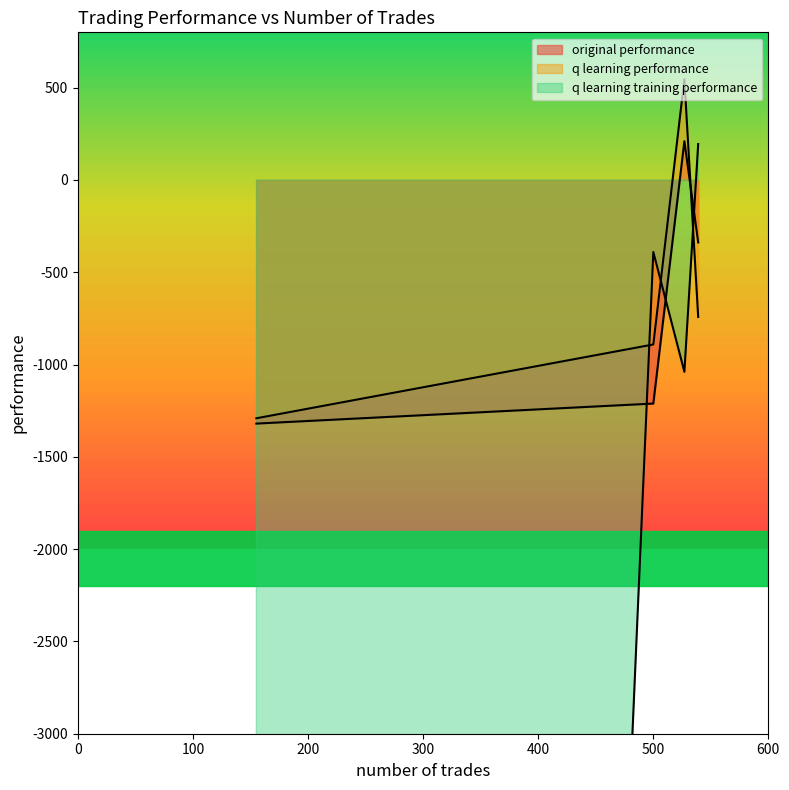

What is the maximum value for q learning training performance?

194.8